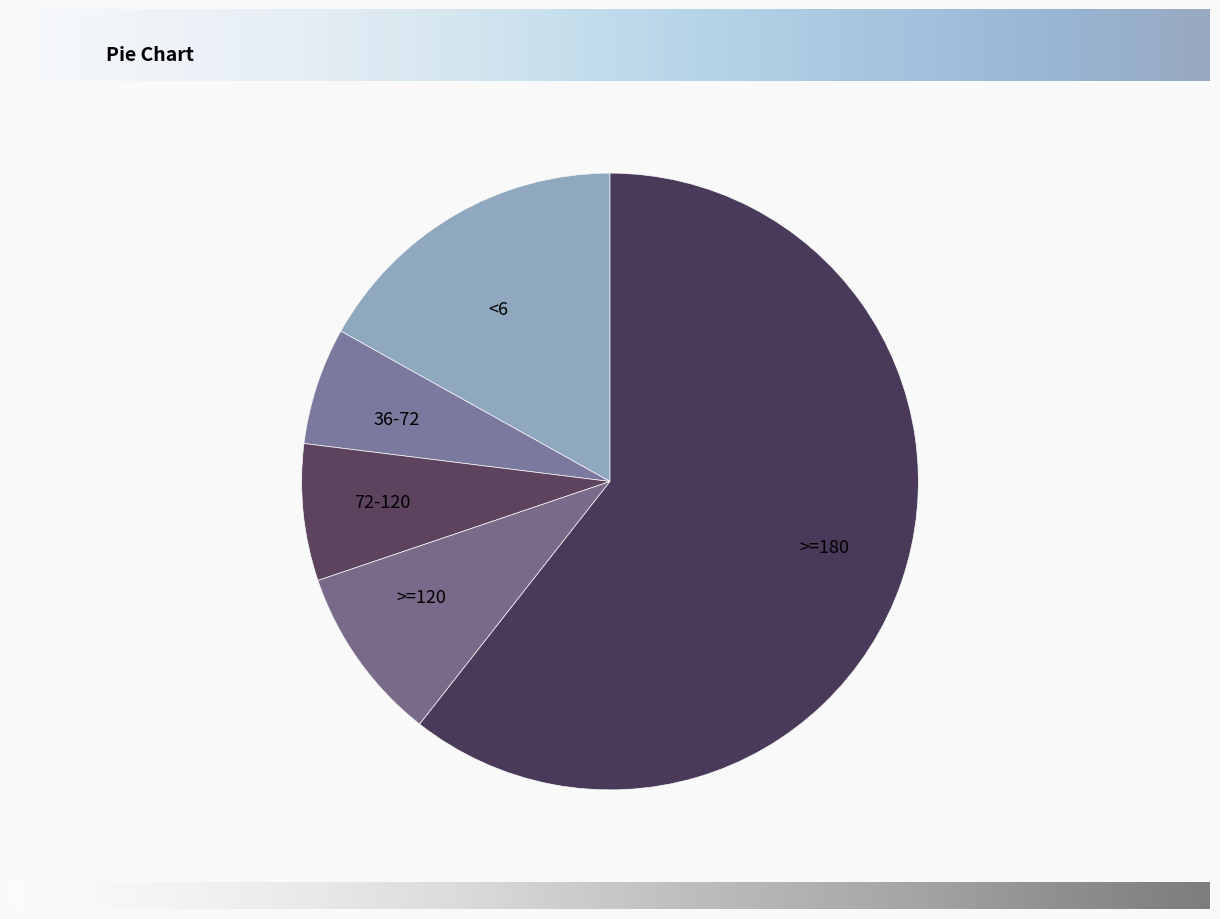

Which category has the smallest portion of the pie?

36-72